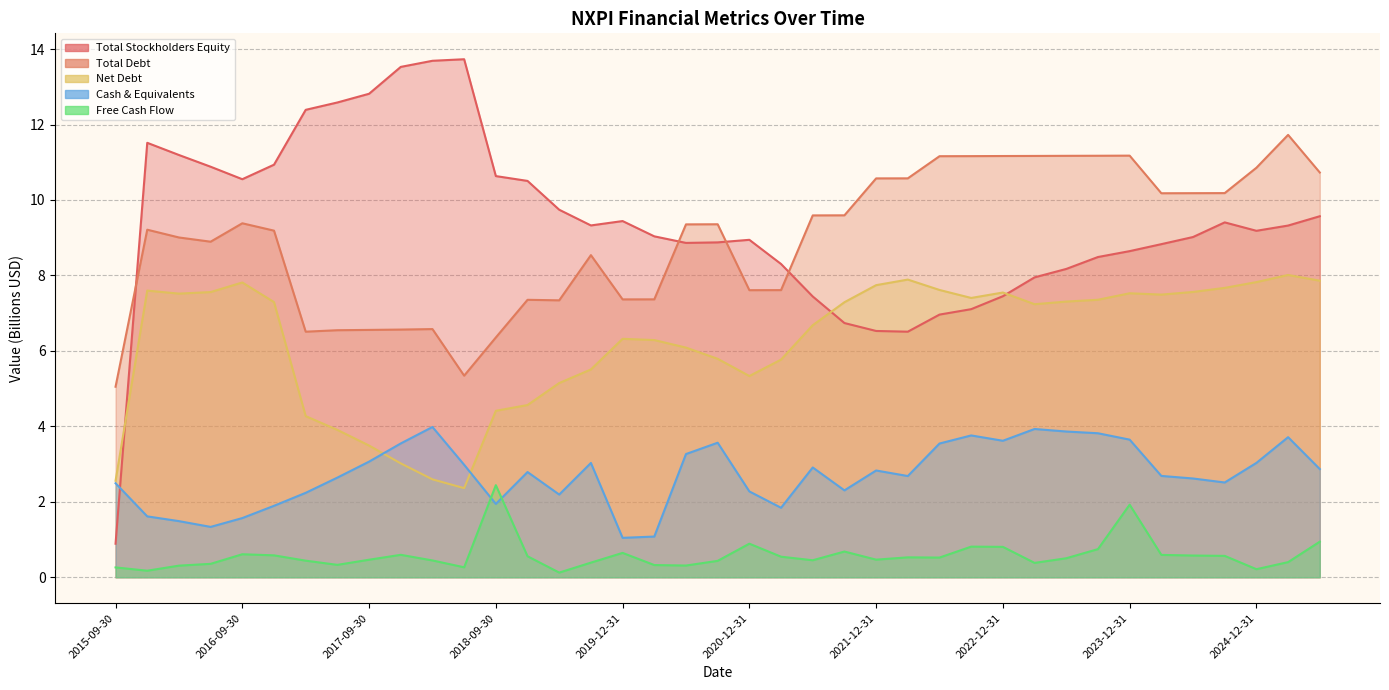

Does the chart have visible grid lines?

Yes